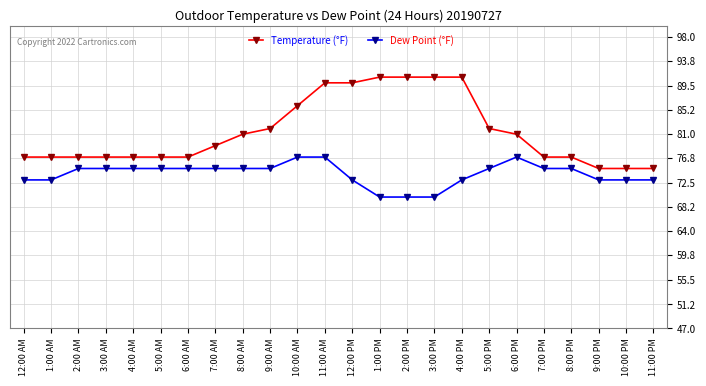

How many data points in Temperature (°F) are less than 79?

12